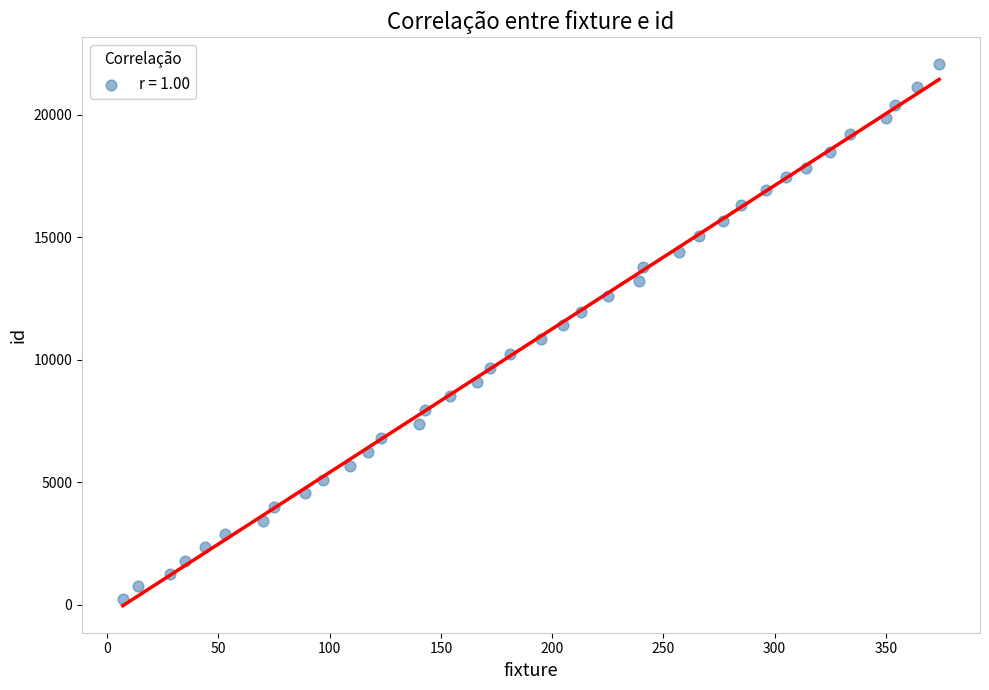

What is the range of X values (max minus min)?

367